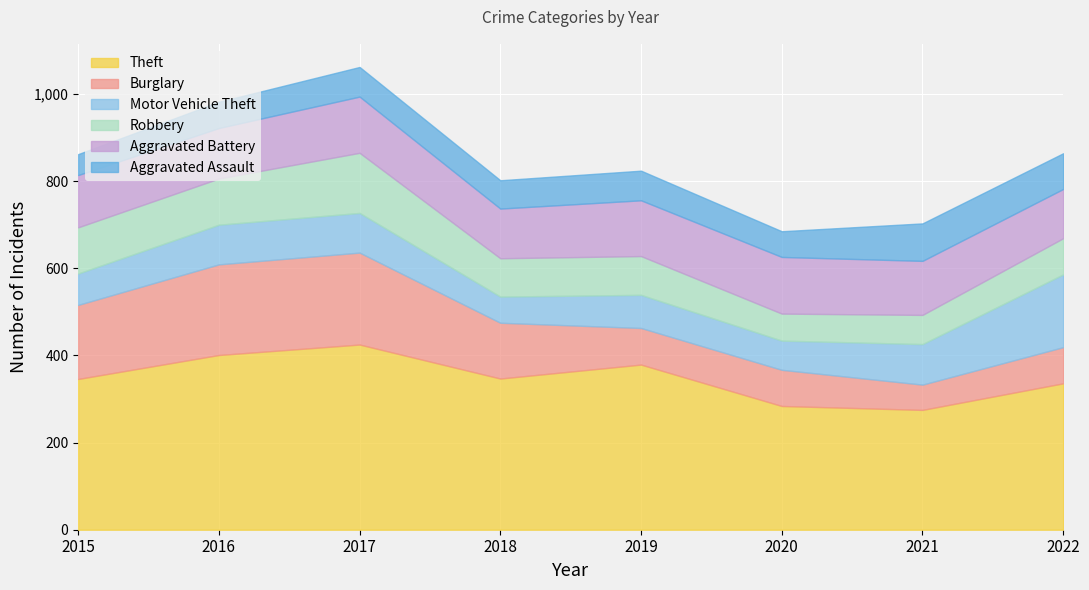

What is the average value of the Aggravated Assault series?

67